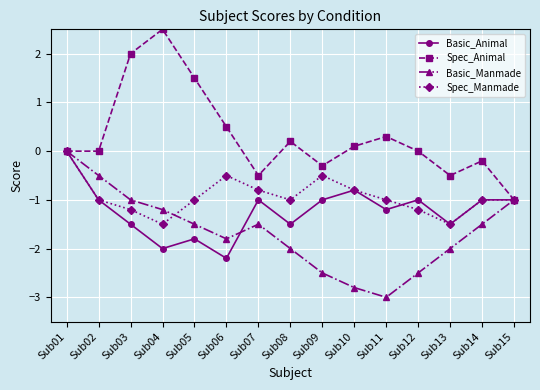

What is the difference between the second highest and minimum values in the Spec_Animal series?

3.0